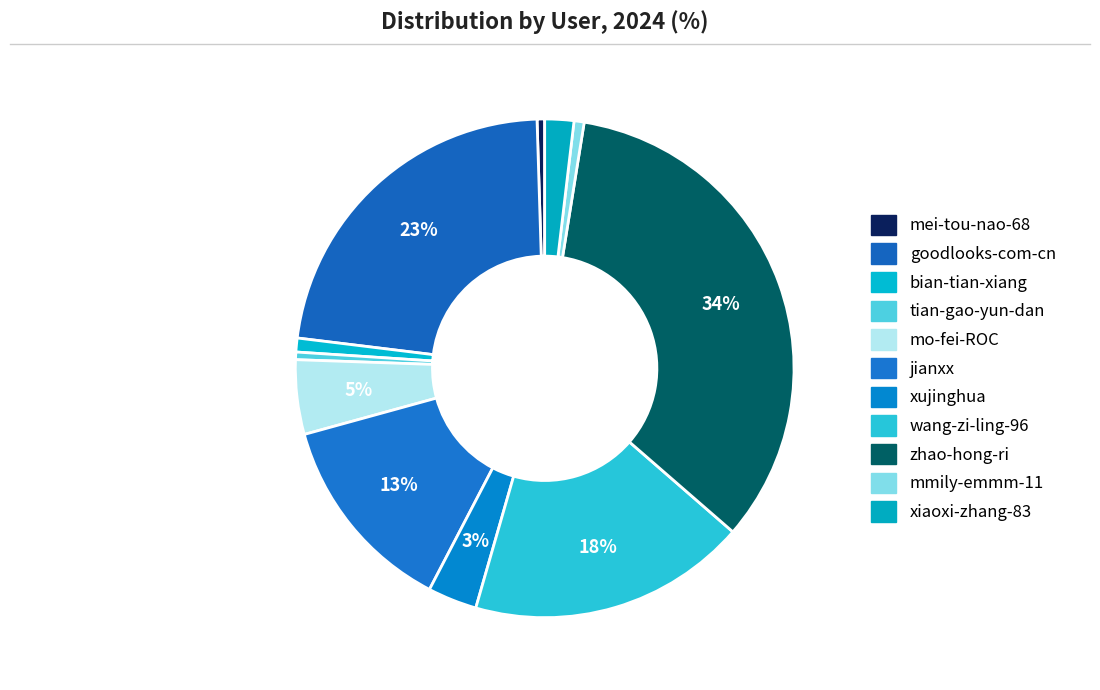

Count the number of slices in the pie.

11